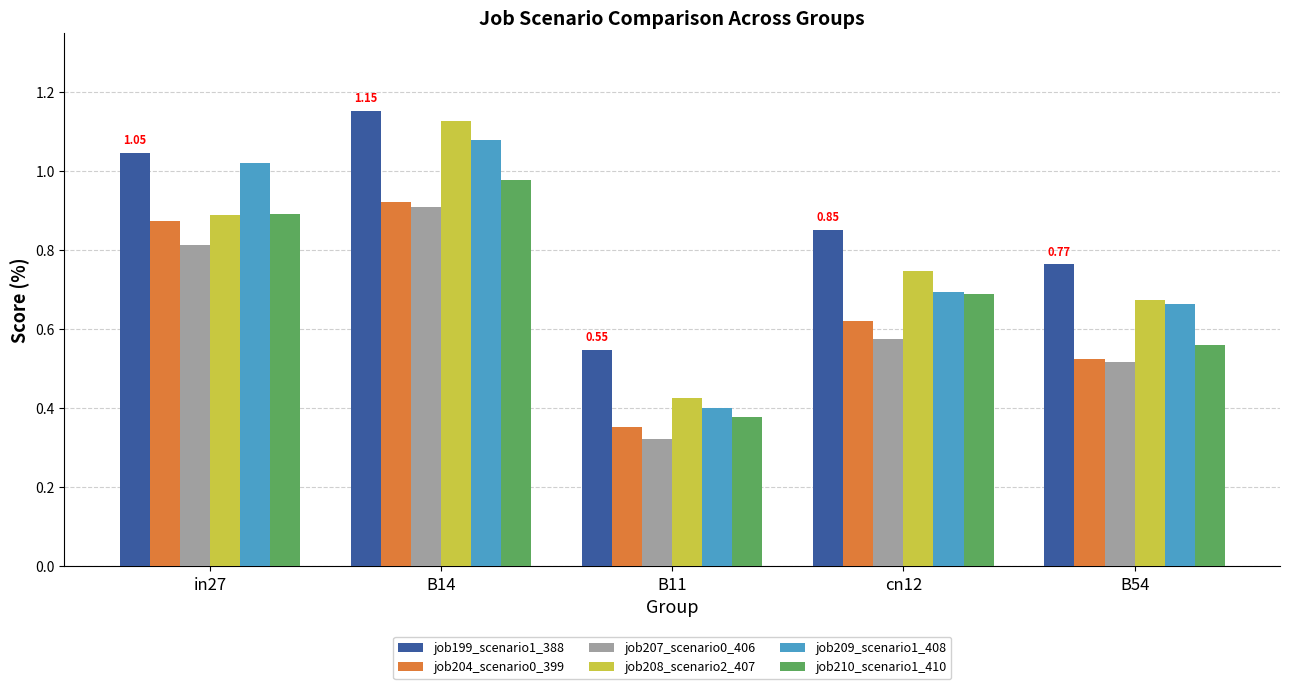

Count the number of data series in this chart.

6